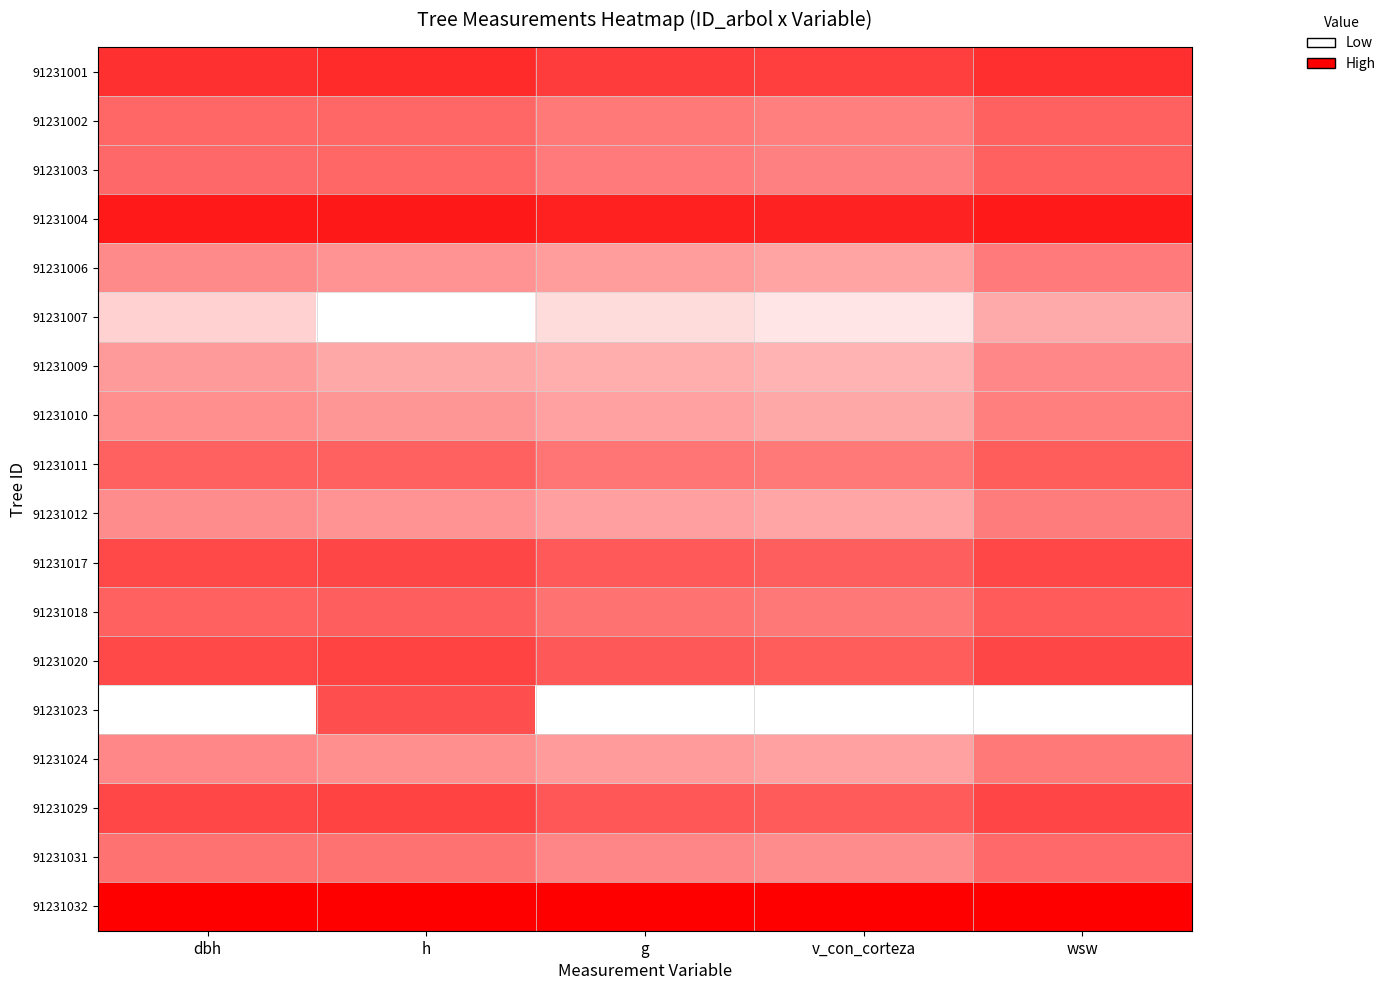

How many categories are shown in the chart?

5